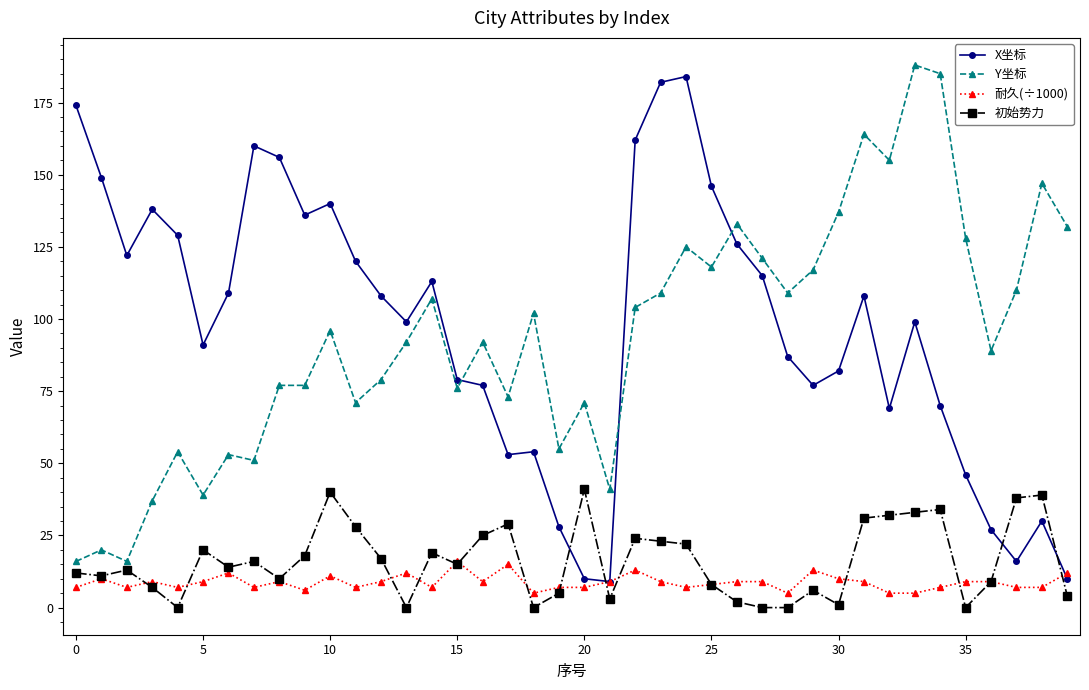

What is the difference between the second highest and minimum values in the 初始势力 series?

40